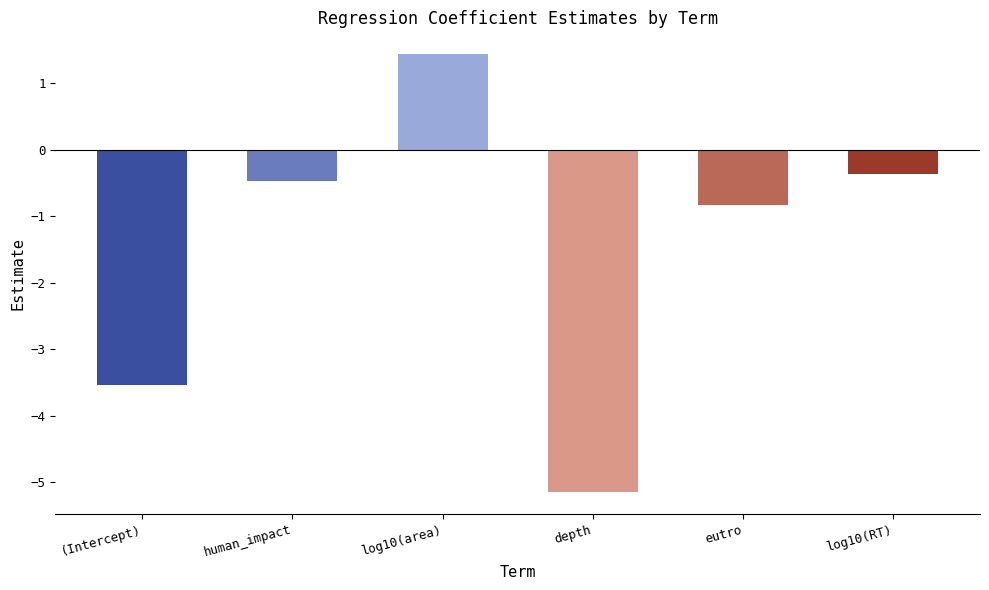

Rank the categories by value from lowest to highest.

depth, (Intercept), eutro, human_impact, log10(RT), log10(area)